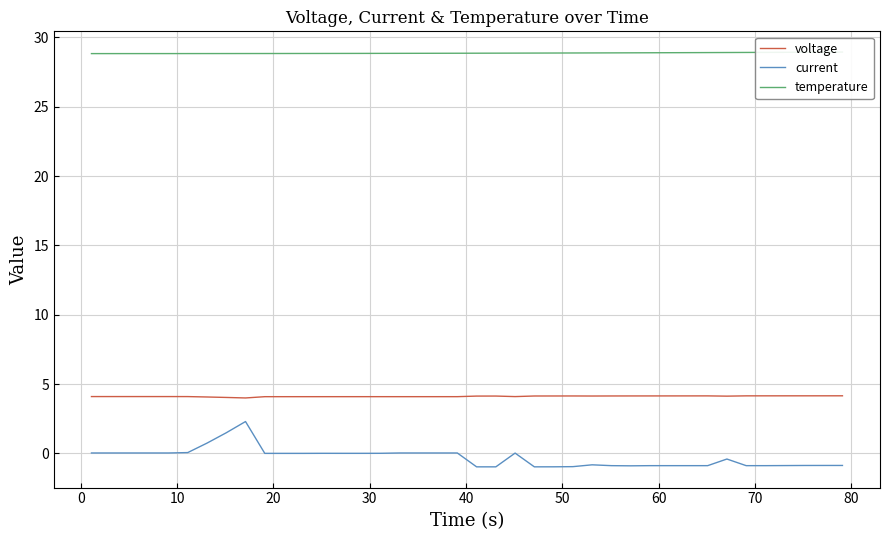

True or false: voltage and current intersect in this chart.

False